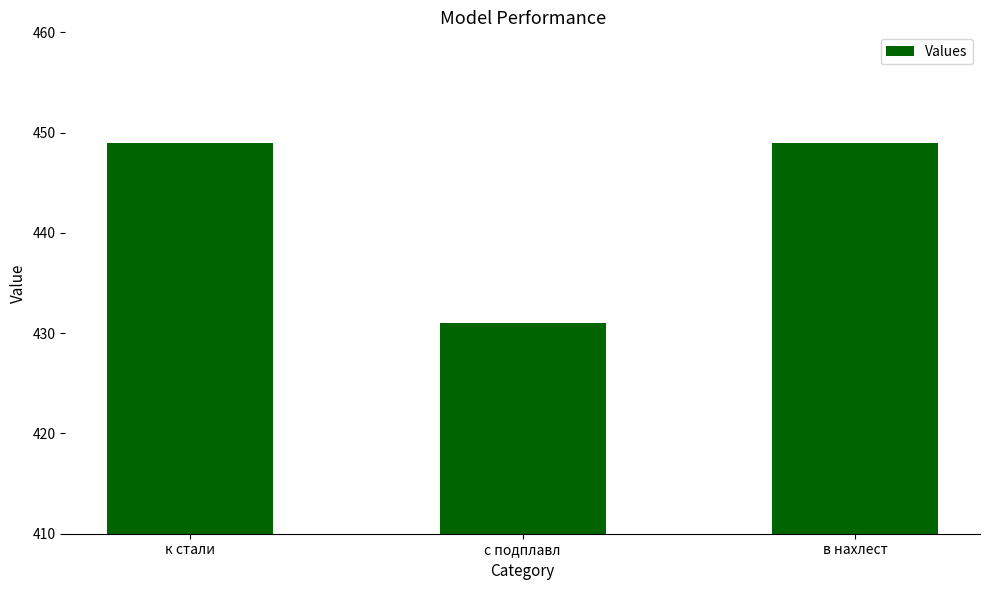

The value at к стали is 449. True or false?

True